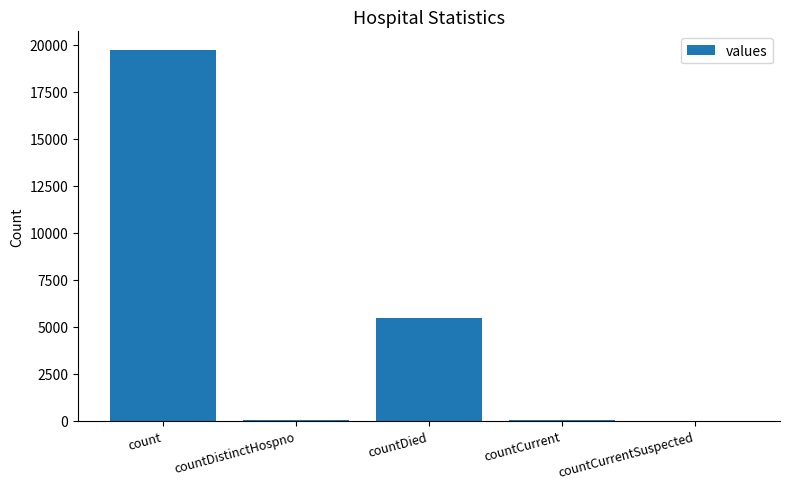

At which category does the chart reach its peak across all series?

count